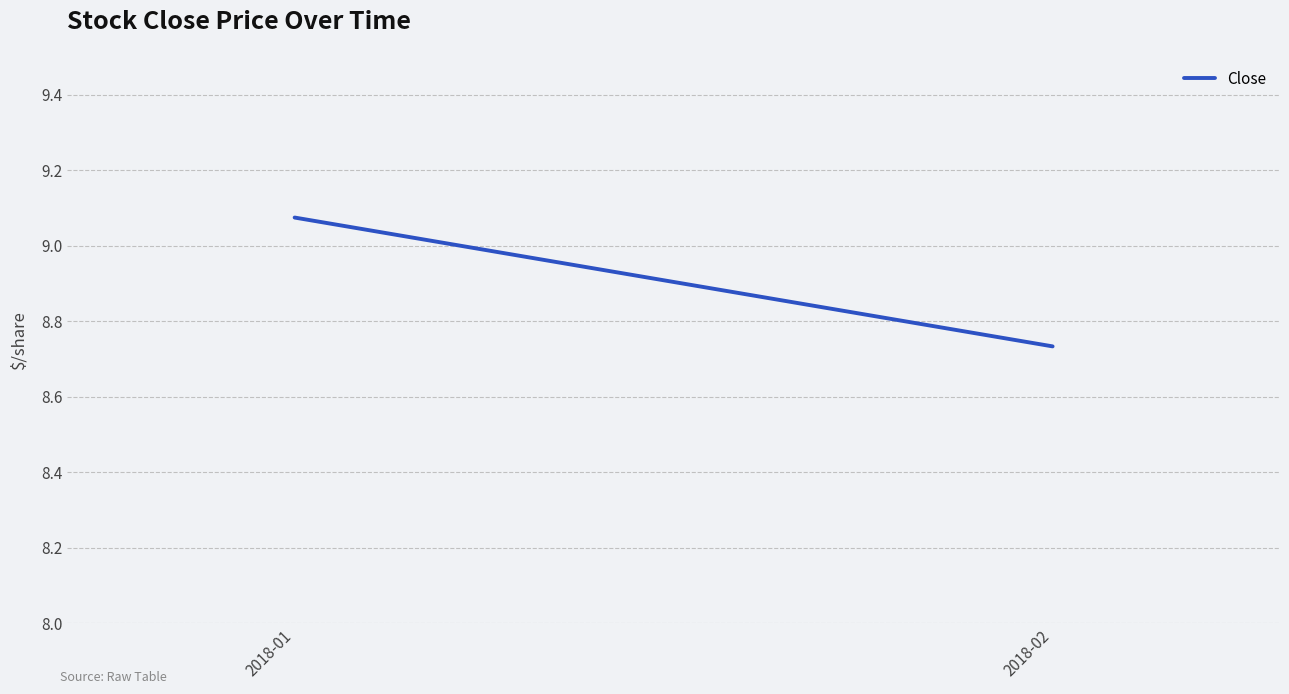

Reading left to right, what are all the values shown in this chart?

2018-01=9.1	2018-02=8.7